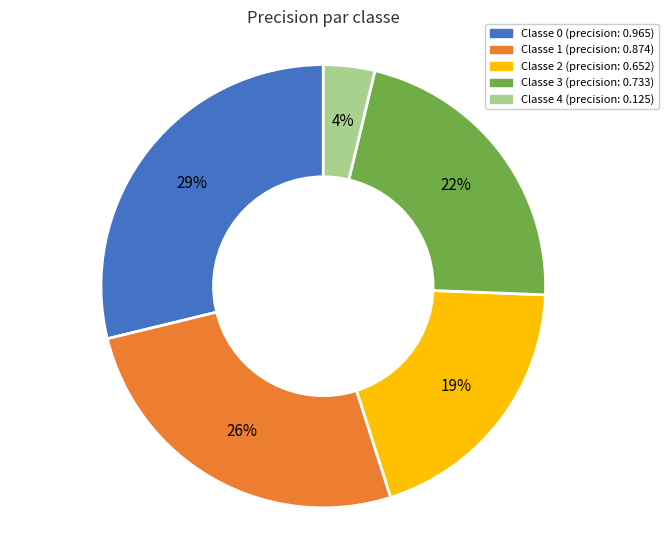

Is there a majority slice in this chart?

No